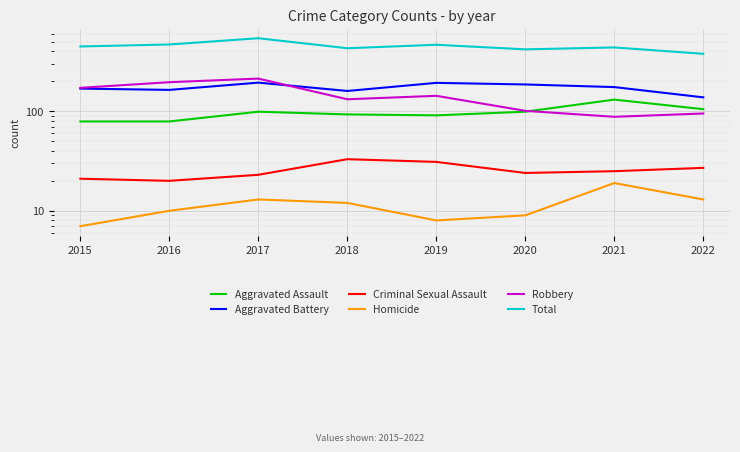

The value of Aggravated Battery at 2020 is 186. True or false?

True